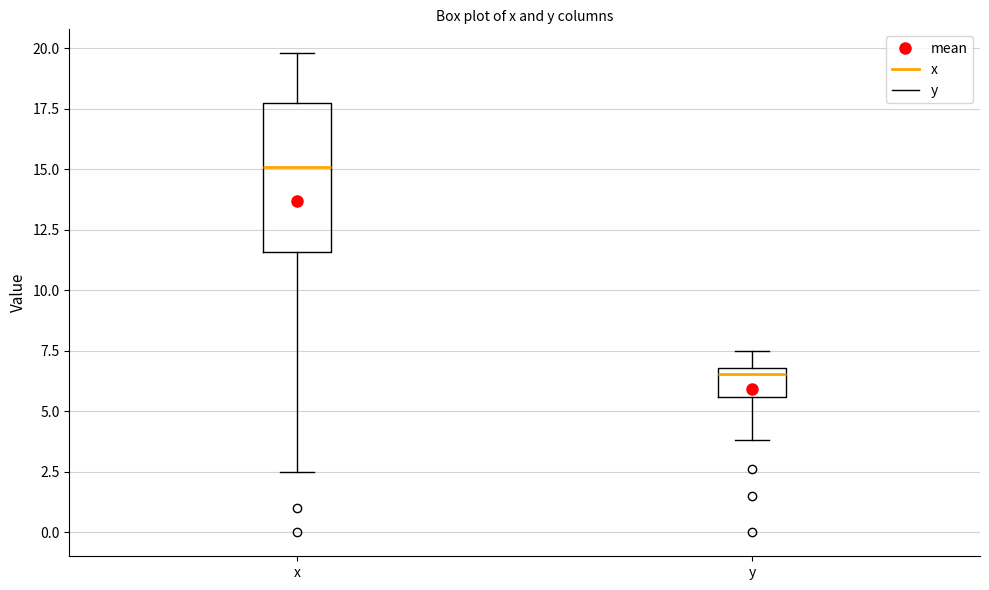

Comparing the boxes themselves (not the whiskers), which one is the tallest?

x